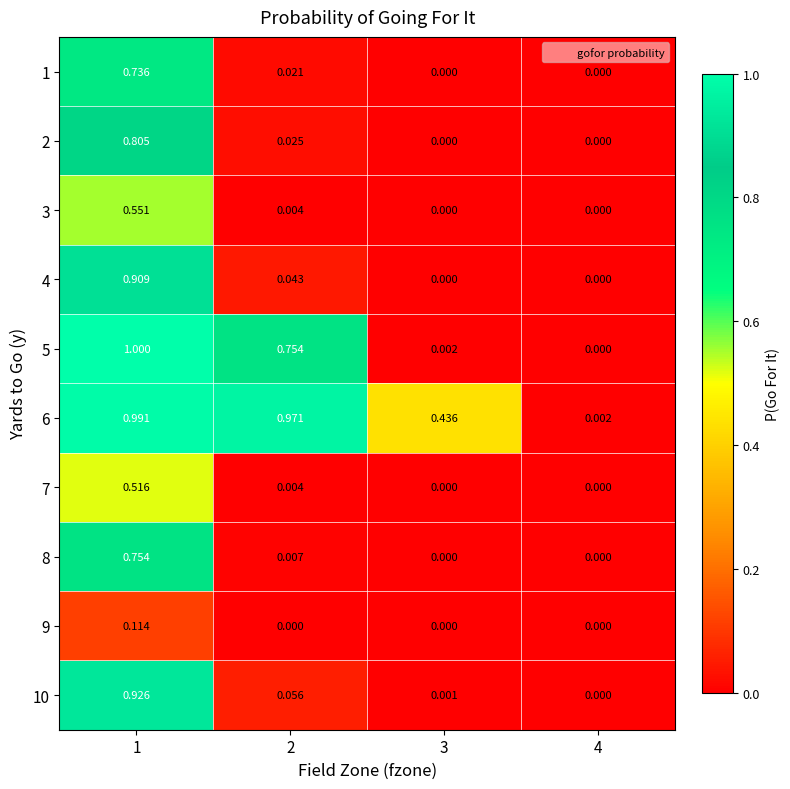

Is the value of 3 at 3 greater than the value of 5 at 1?

No